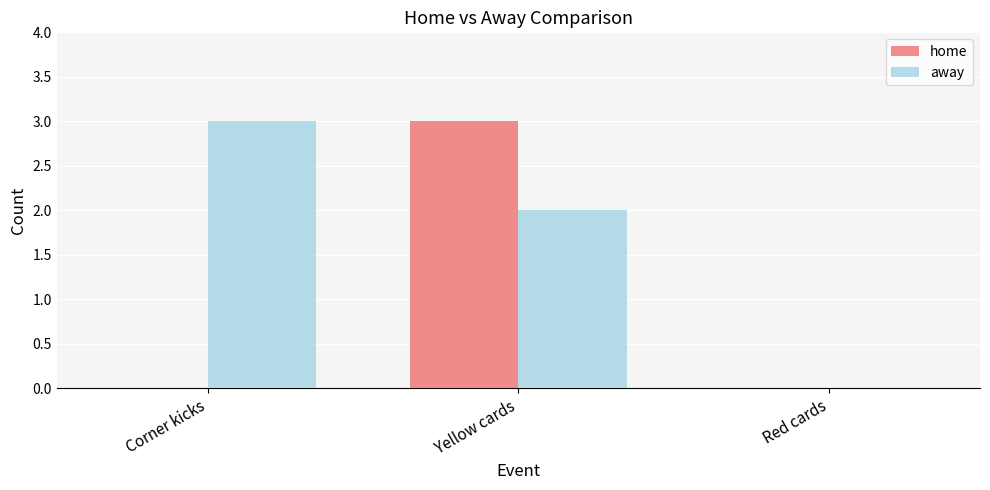

What is the sum of all away values?

5